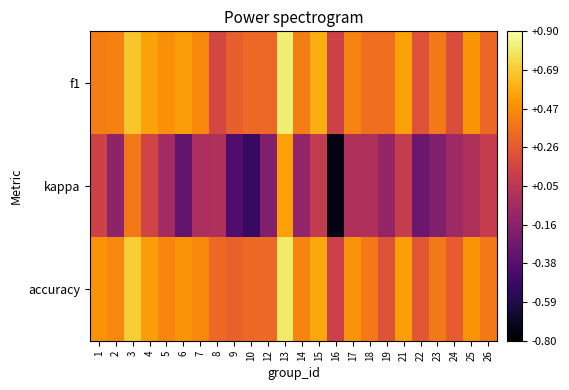

Which series has the widest spread of values?

kappa